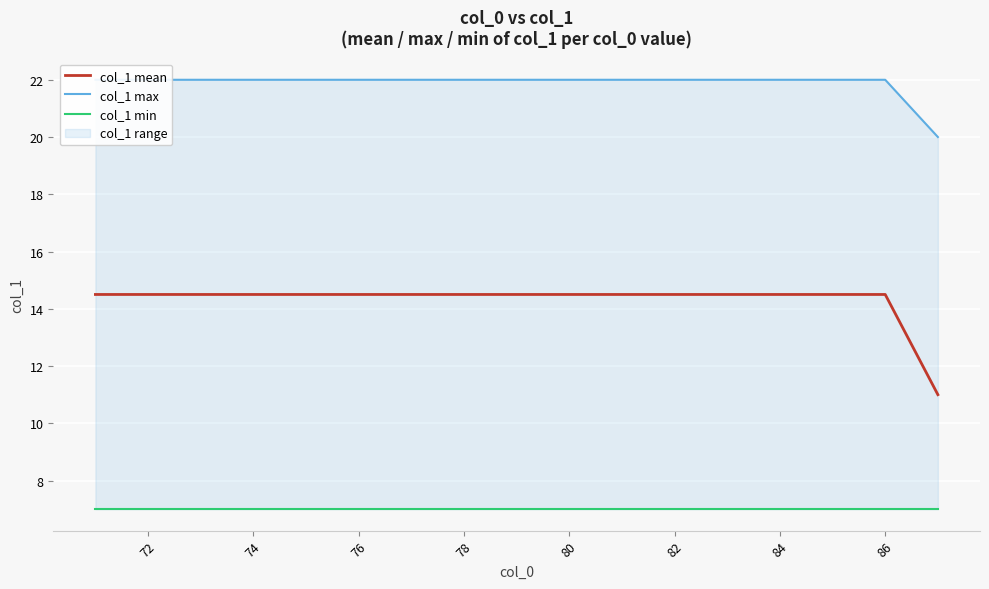

True or false: col_1 max and col_1 mean cross at least once.

False